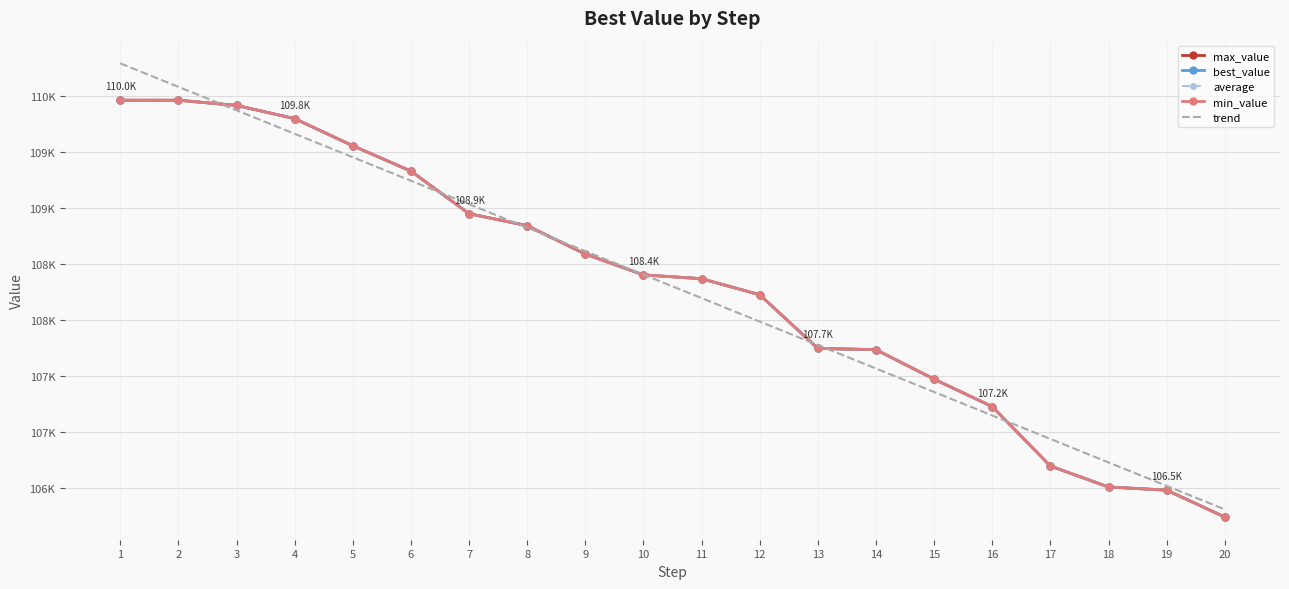

Reading left to right, what are all the values shown in this chart?

max_value: 109958.0	109958.0	109912.0	109794.0	109552.0	109326.0	108946.0	108839.0	108586.0	108400.0	108366.0	108223.0	107744.0	107733.0	107470.0	107225.0	106695.0	106508.0	106480.0	106240.0
best_value: 109958.0	109958.0	109912.0	109794.0	109552.0	109326.0	108946.0	108839.0	108586.0	108400.0	108366.0	108223.0	107744.0	107733.0	107470.0	107225.0	106695.0	106508.0	106480.0	106240.0
average: 109958.0	109958.0	109912.0	109794.0	109552.0	109326.0	108946.0	108839.0	108586.0	108400.0	108366.0	108223.0	107744.0	107733.0	107470.0	107225.0	106695.0	106508.0	106480.0	106240.0
min_value: 109958.0	109958.0	109912.0	109794.0	109552.0	109326.0	108946.0	108839.0	108586.0	108400.0	108366.0	108223.0	107744.0	107733.0	107470.0	107225.0	106695.0	106508.0	106480.0	106240.0
trend: 110287.1	110077.7	109868.3	109658.9	109449.5	109240.1	109030.7	108821.3	108611.9	108402.5	108193.0	107983.6	107774.2	107564.8	107355.4	107146.0	106936.6	106727.2	106517.8	106308.4